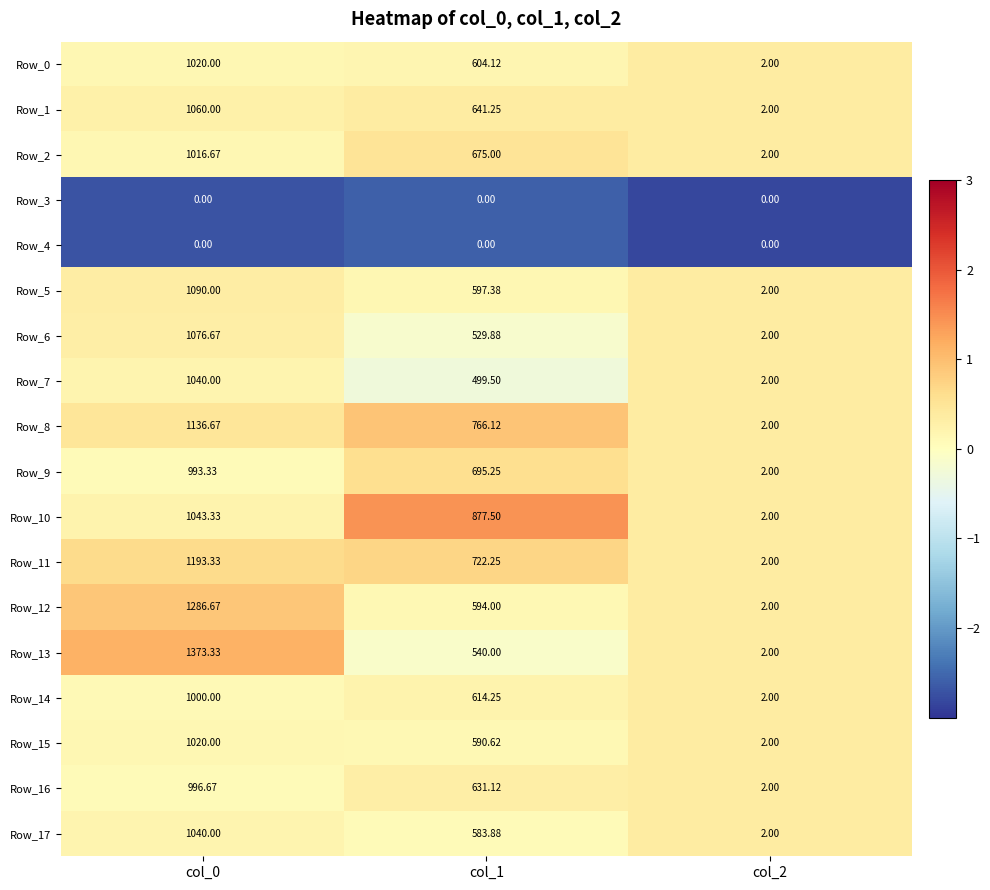

What is the spread (max minus min) of values at col_0?

1373.3